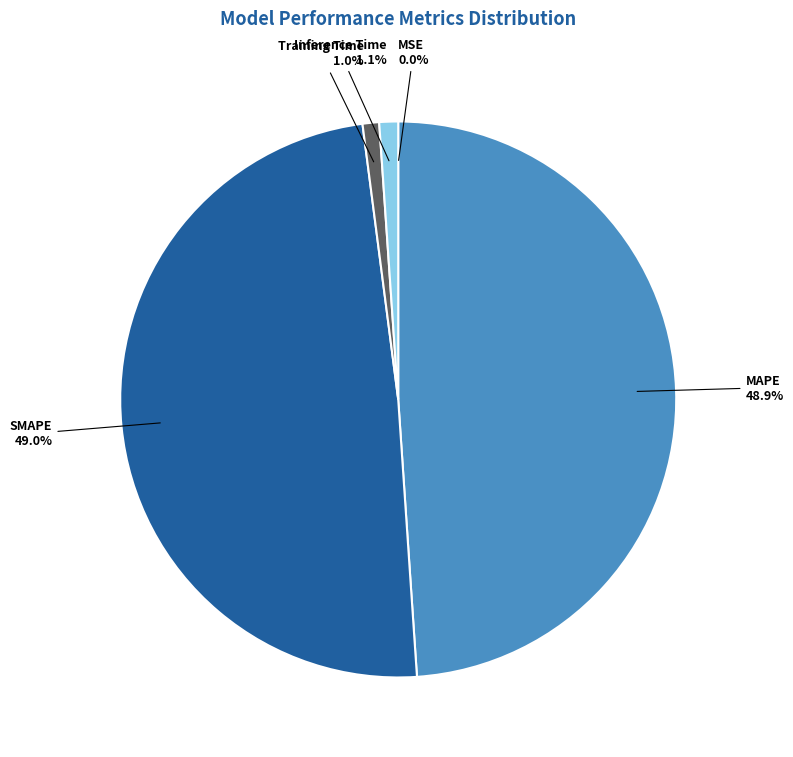

What percentage is the MAPE slice, to the nearest percent?

49%